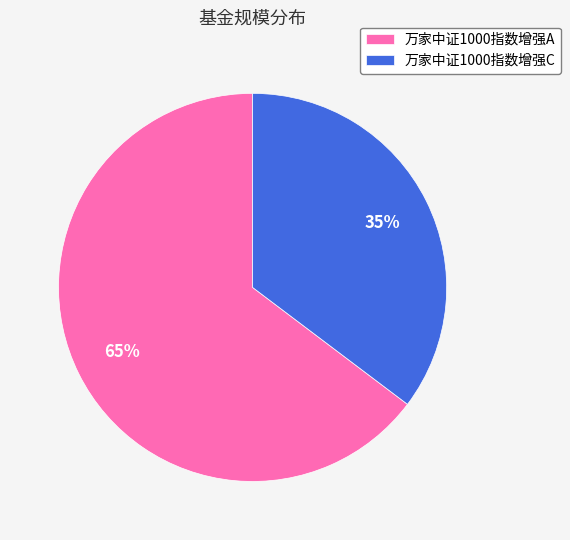

Which category has the smallest portion of the pie?

万家中证1000指数增强C